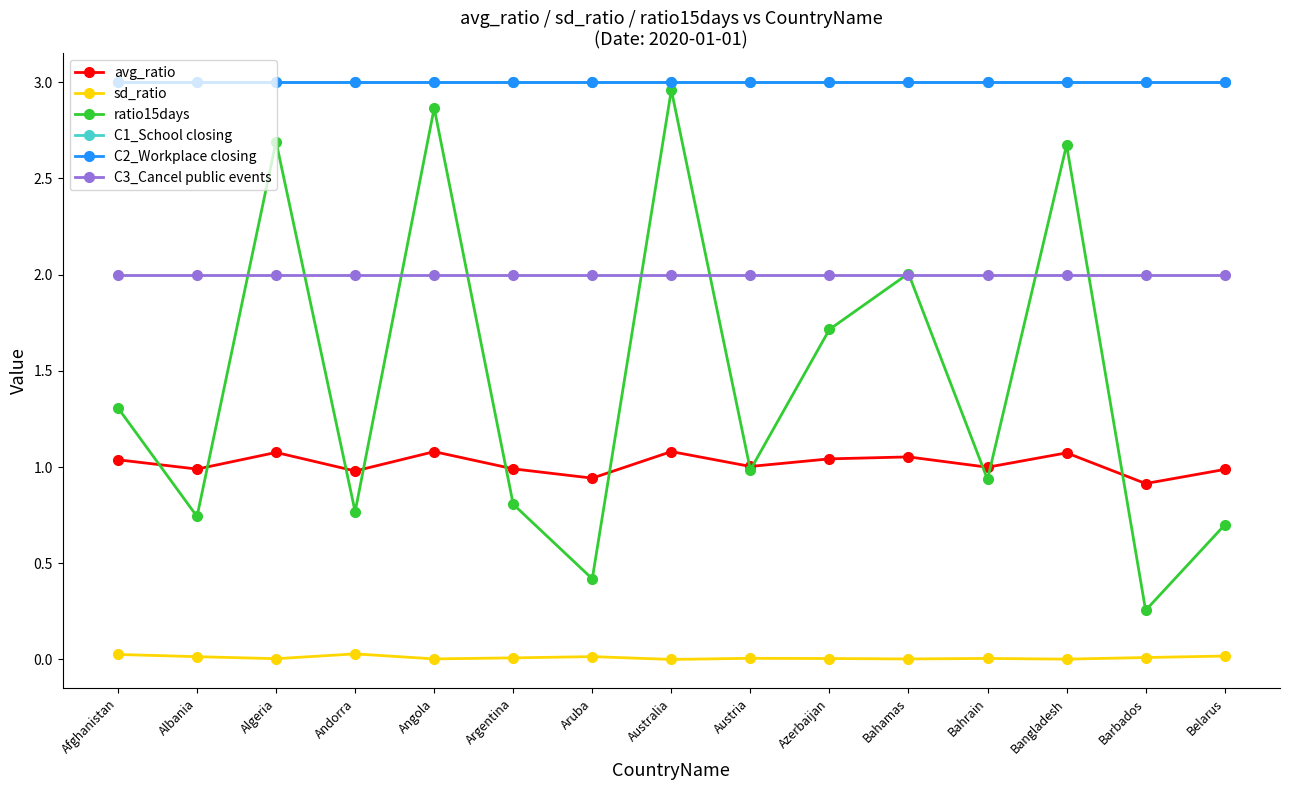

In sd_ratio, how many points are higher than both neighbors (excluding endpoints)?

4